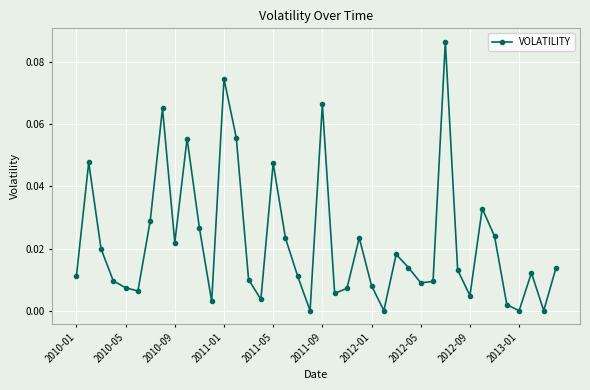

How many points are lower than both their immediate neighbors (excluding endpoints)?

11